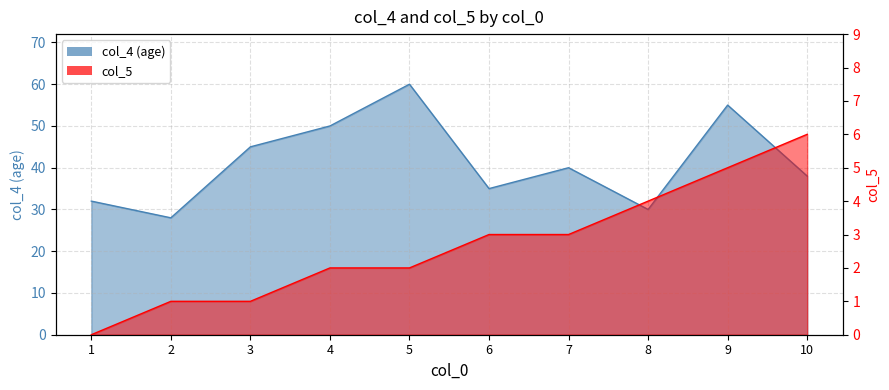

The col_4 (age) series shows 45 at 3. True or false?

True